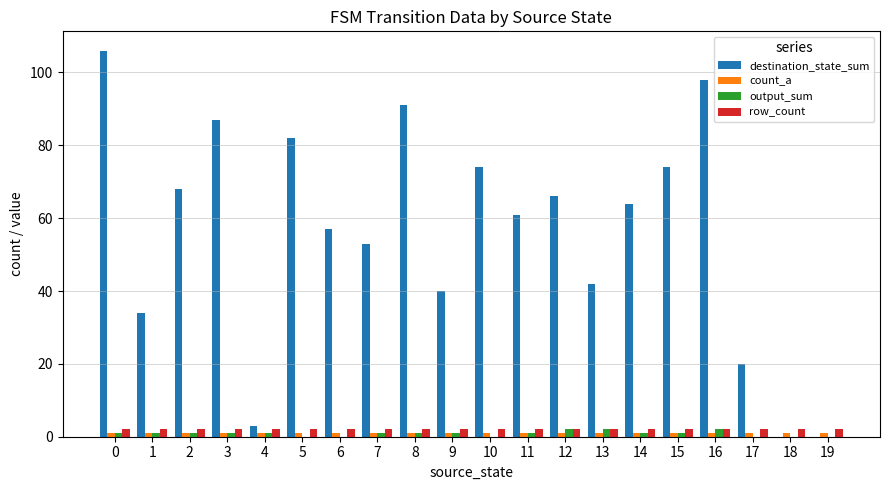

Which series has the largest total across all categories?

destination_state_sum